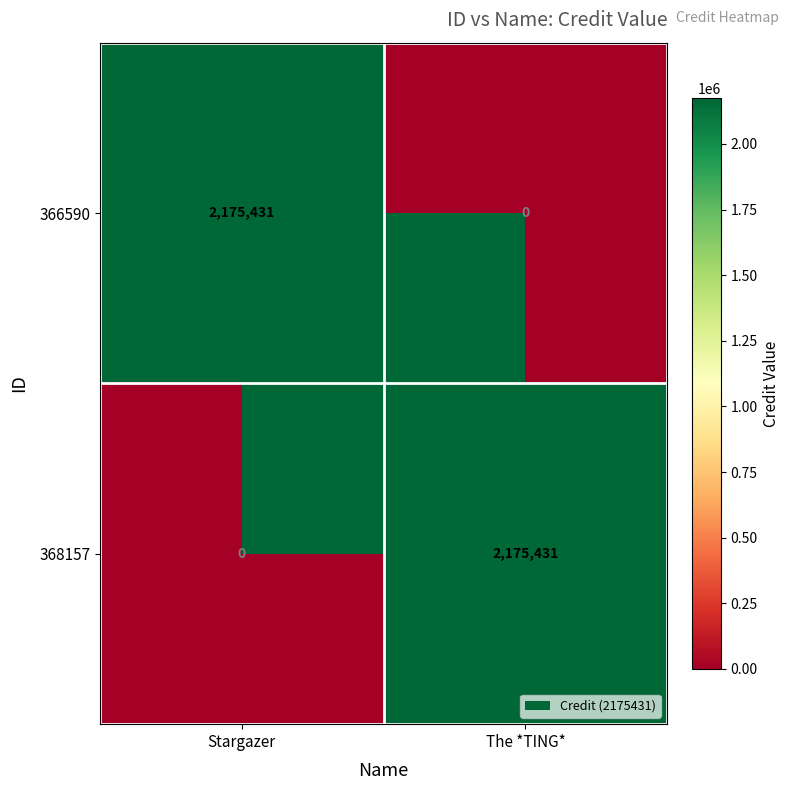

What is the spread (max minus min) of values at The *TING*?

2175431